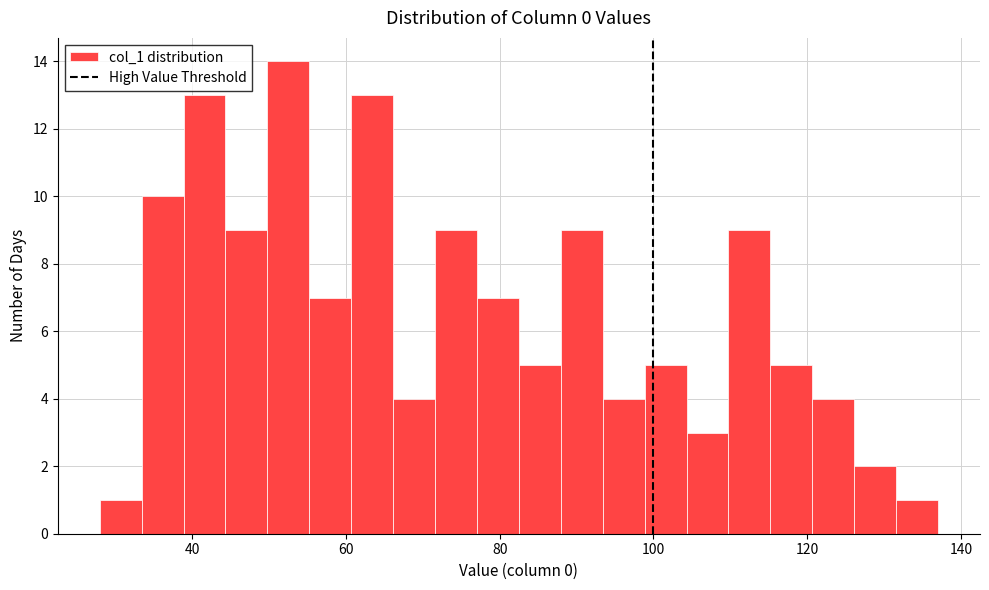

Around what value on the x-axis is the tallest bar? Give the approximate position of its centre, as read against the axis.

52